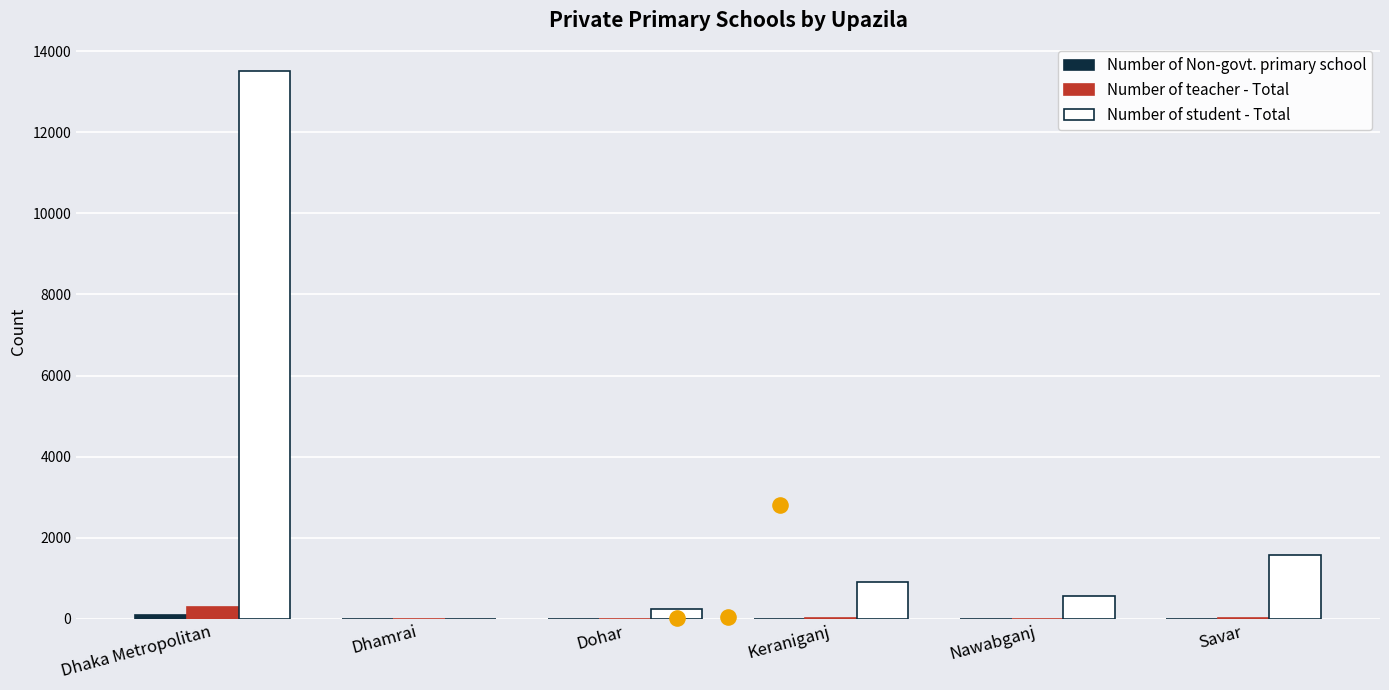

Which series has the largest total across all categories?

Number of student - Total